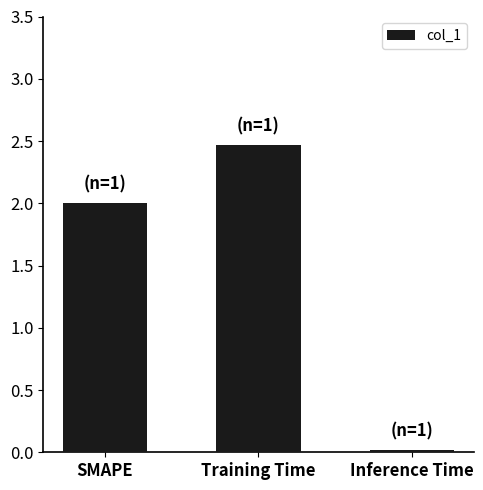

True or false: the data shows 3.8 at Training Time.

False